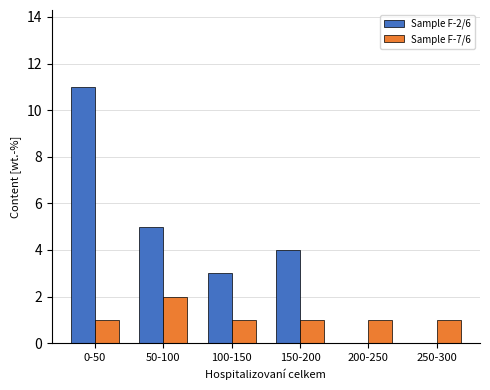

Reading right to left, transcribe all the data shown in this chart.

Sample F-2/6: 250-300=0	200-250=0	150-200=4	100-150=3	50-100=5	0-50=11
Sample F-7/6: 250-300=1	200-250=1	150-200=1	100-150=1	50-100=2	0-50=1